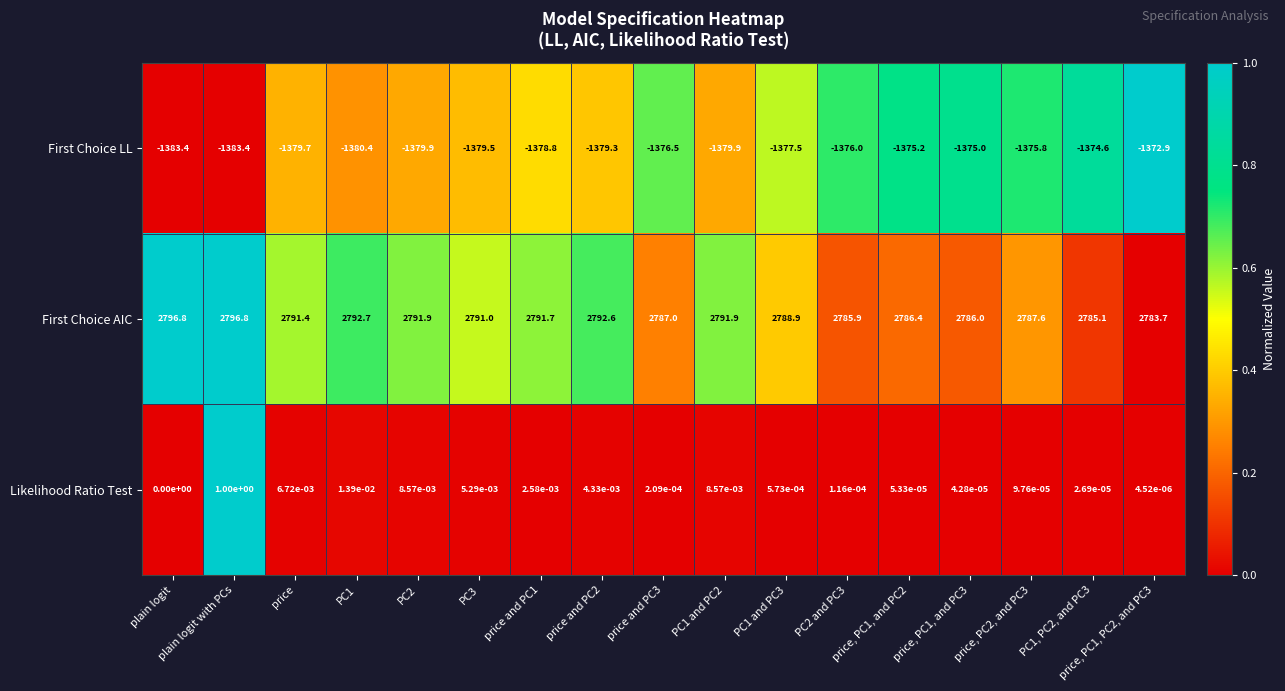

Which series changed the most between plain logit with PCs and PC3?

First Choice AIC